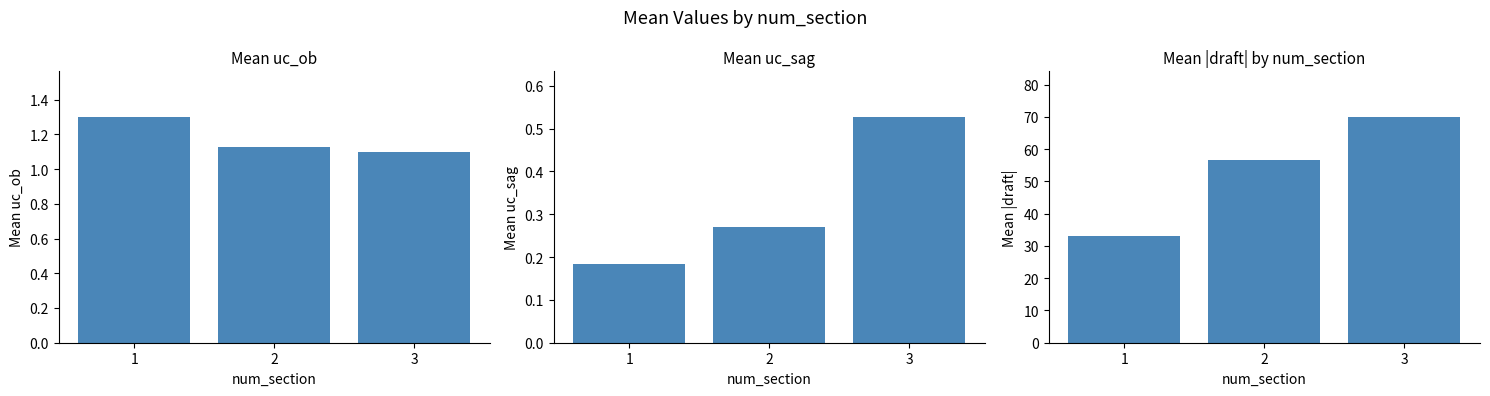

Reading left to right, transcribe all the data shown in this chart.

uc_ob: 1.3	1.1	1.1
uc_sag: 0.2	0.3	0.5
draft: 33.0	56.5	70.1